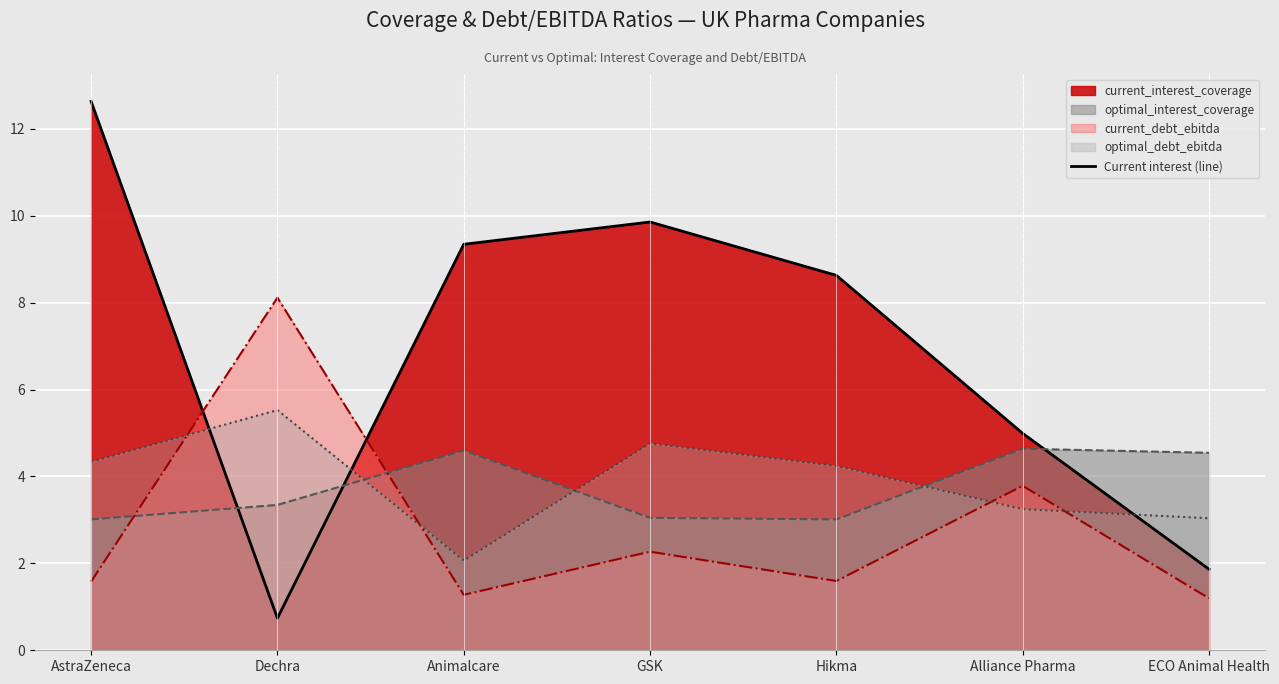

How many interior local peaks does the current_interest_coverage series have?

1